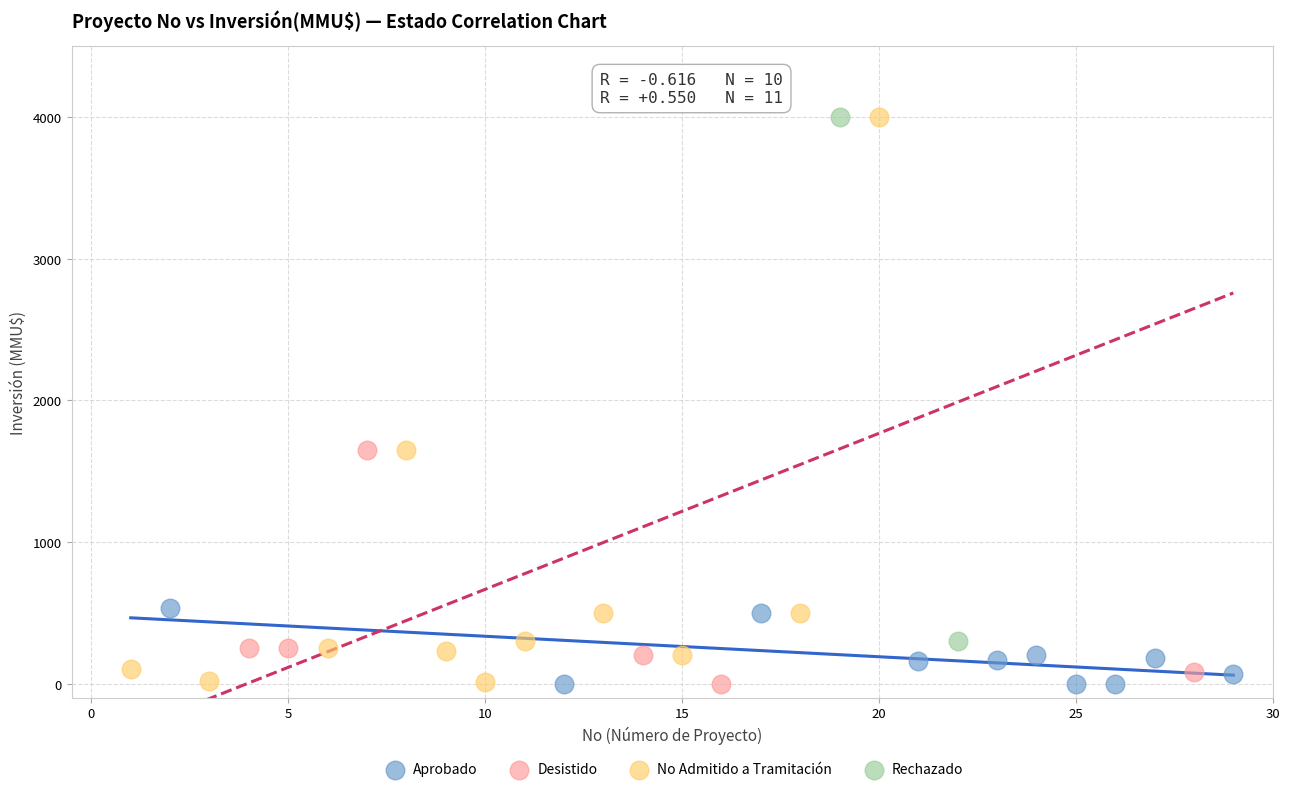

Which series has the largest Y range (max minus min)?

No Admitido a Tramitación